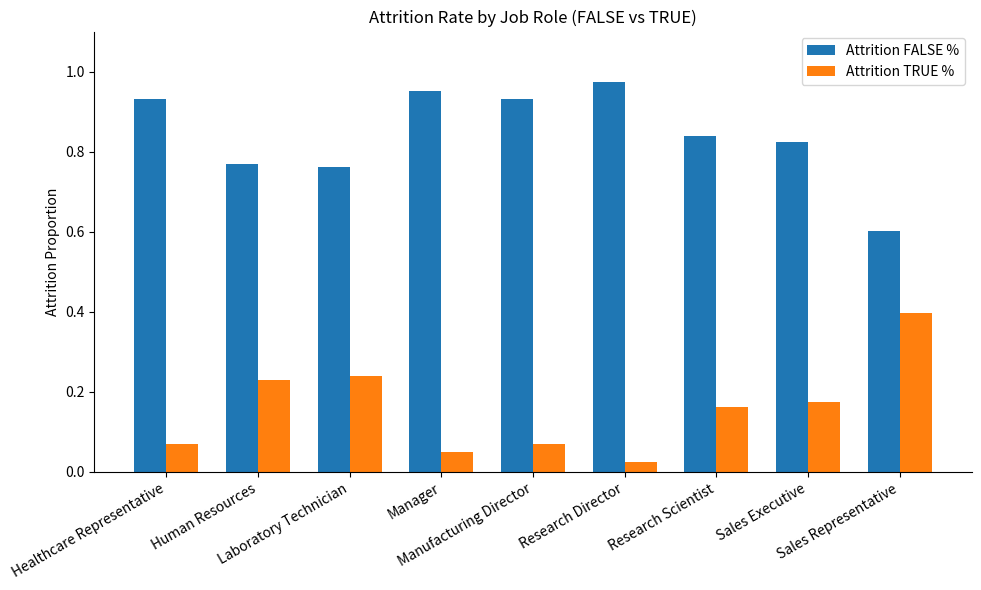

Which series has the largest total across all categories?

Attrition FALSE %